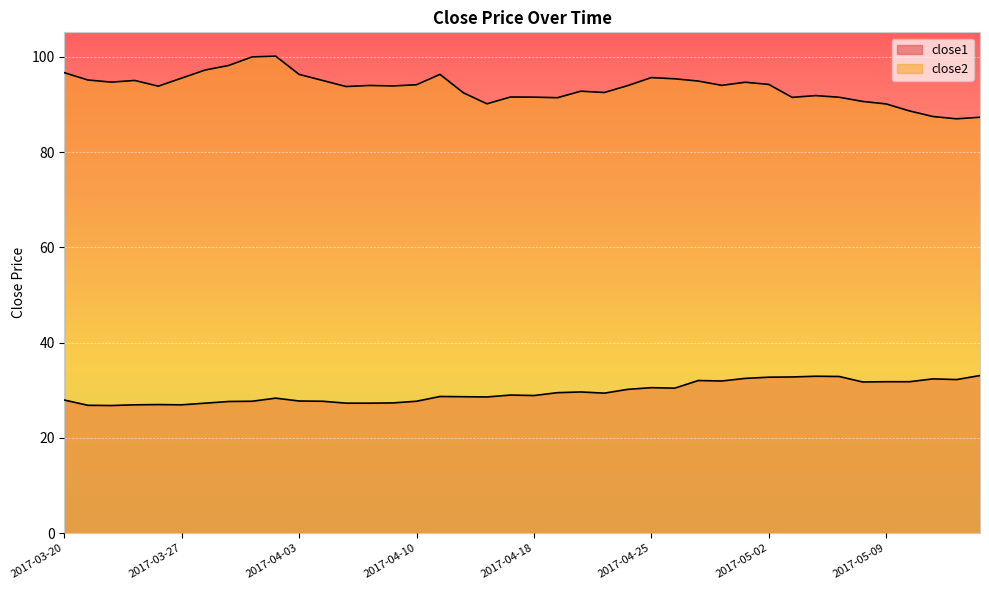

What is the difference between the maximum and minimum values in the close1 series?

6.3